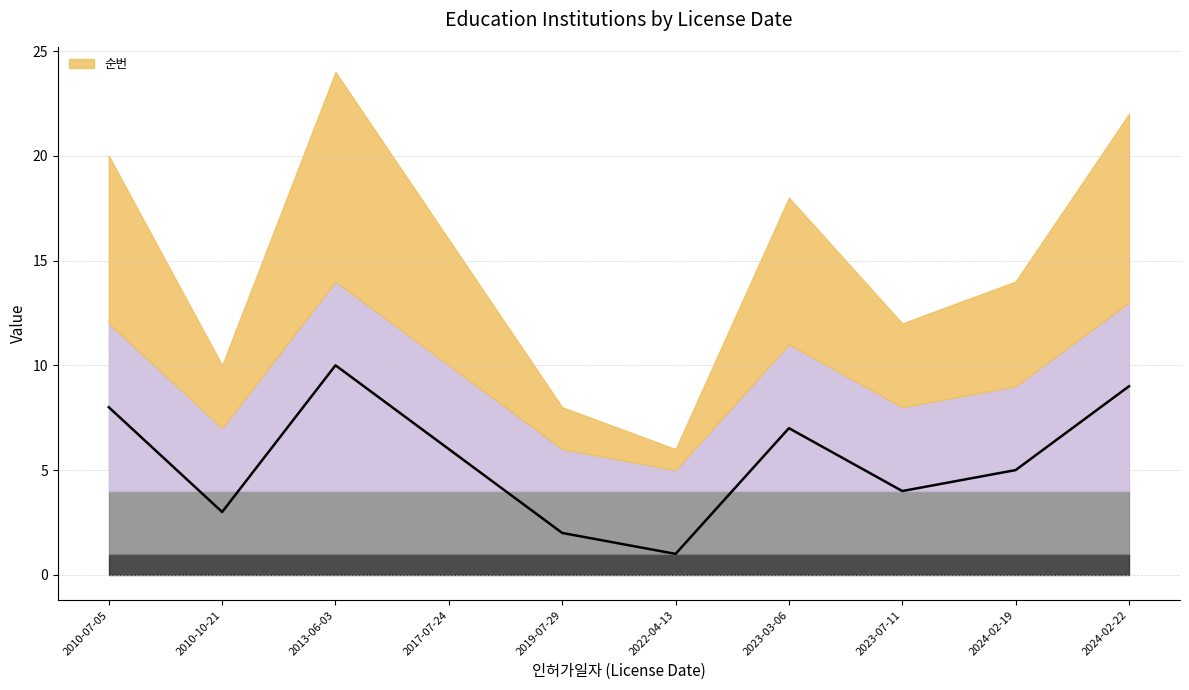

Which series ends up on top after the final intersection of _table and 순번?

순번